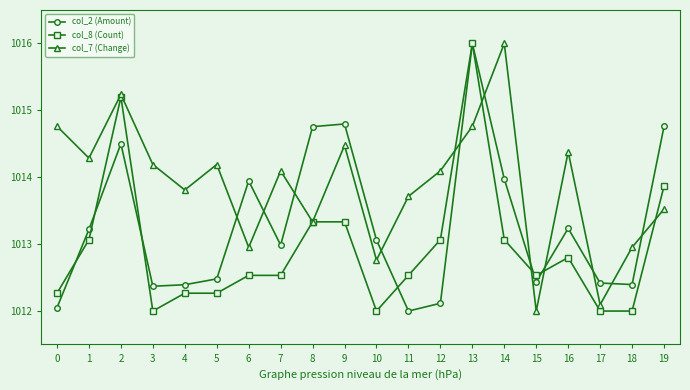

After their last crossing, which series has the higher values: col_2 (Amount) or col_8 (Count)?

col_2 (Amount)